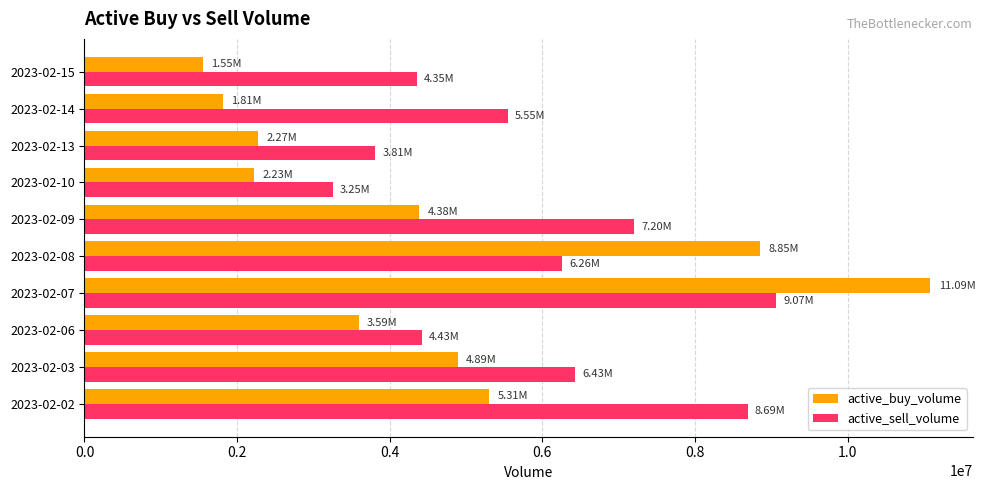

Rank the series by their maximum value, from lowest to highest.

active_sell_volume, active_buy_volume